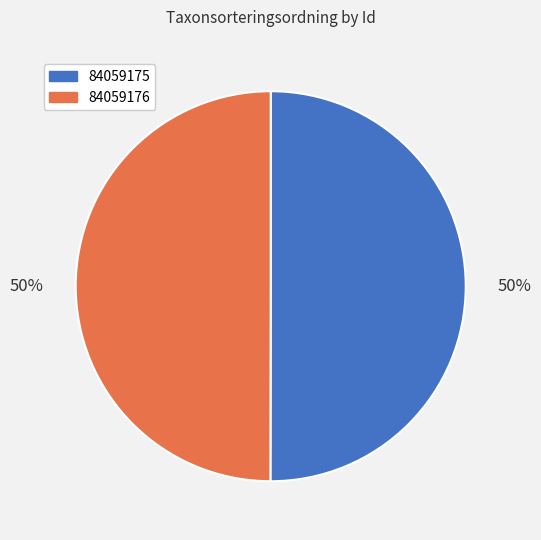

How many slices are in this pie chart?

2